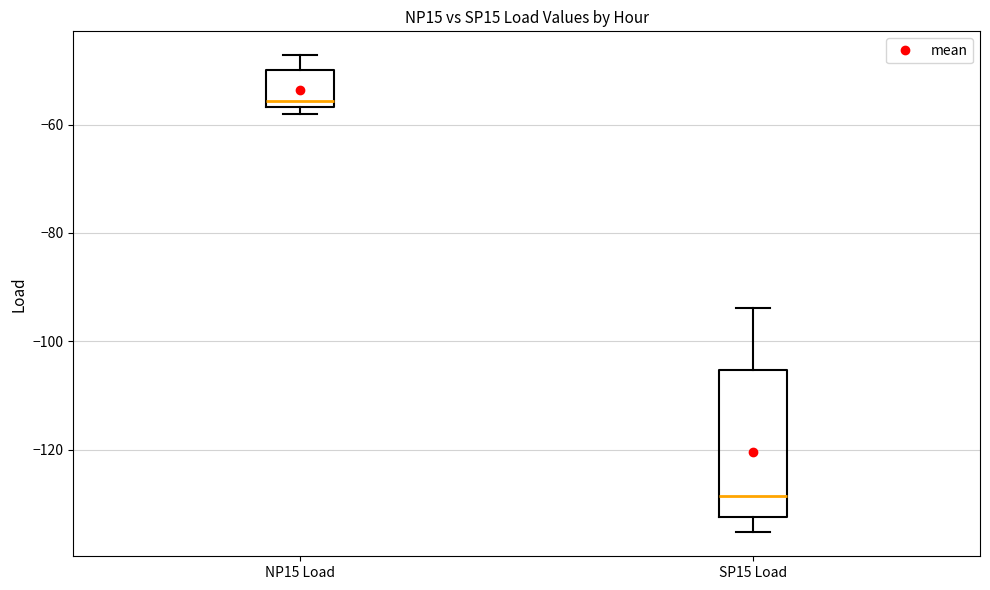

Which box is the tallest, from its lower edge to its upper edge?

SP15 Load